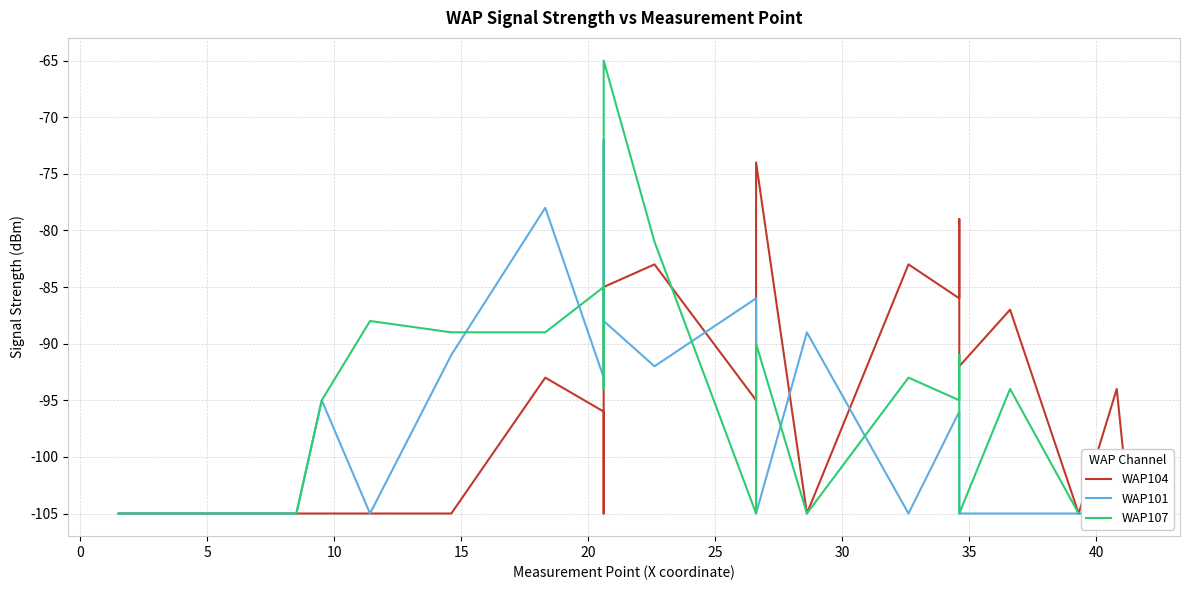

What are all the series names shown in the legend?

WAP104, WAP101, WAP107